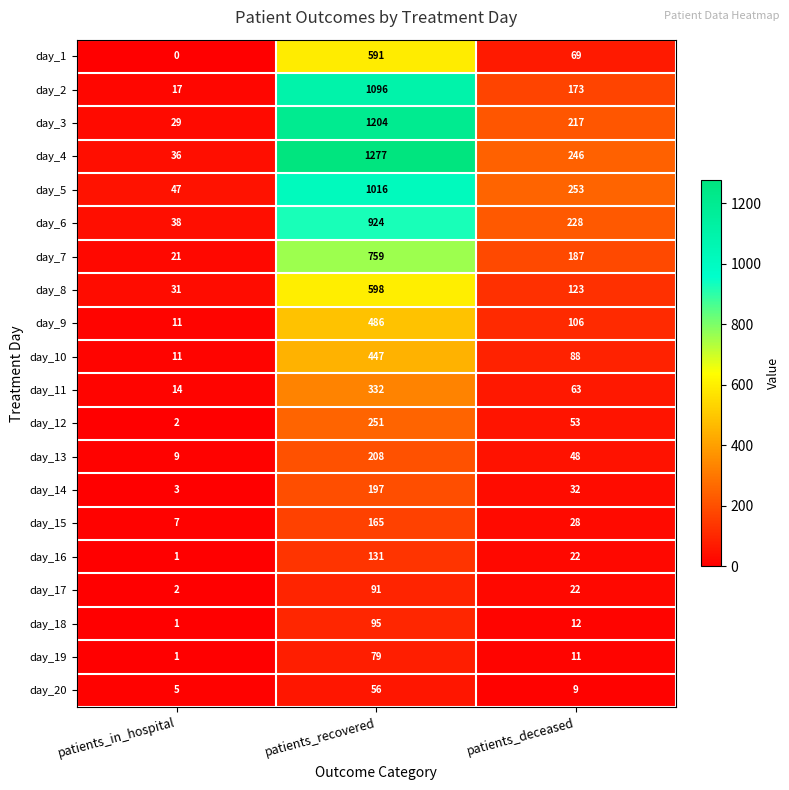

At which category does the chart reach its minimum across all series?

patients_in_hospital